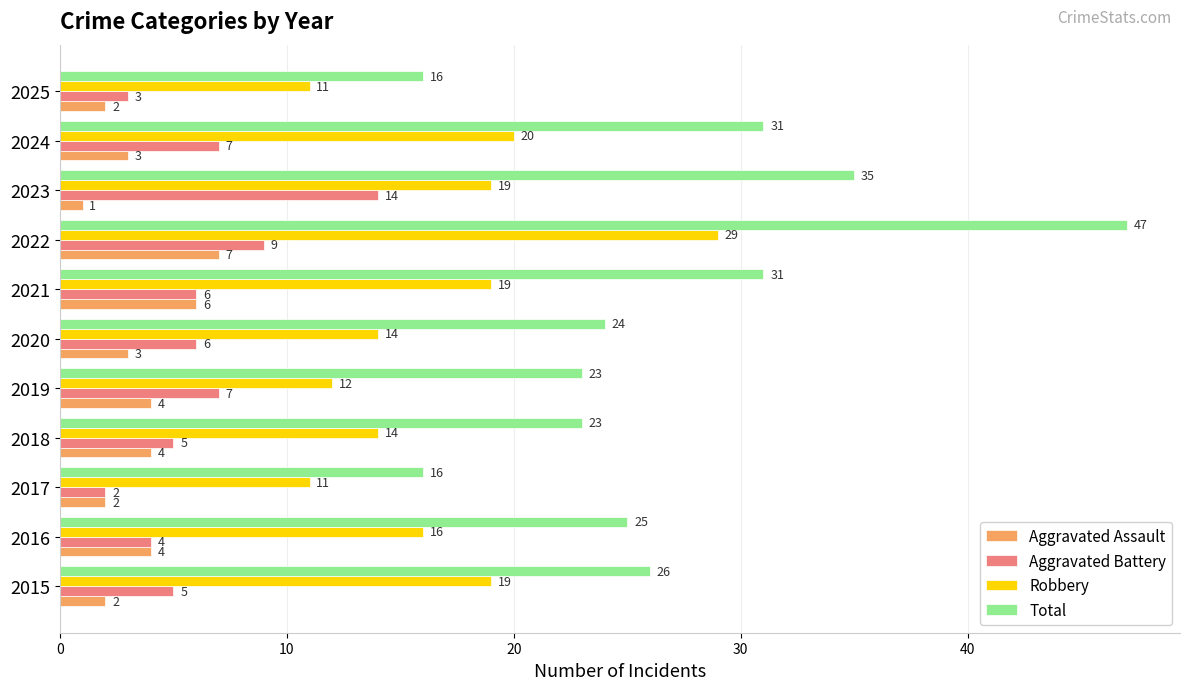

What is the total value across all series at 2016?

49